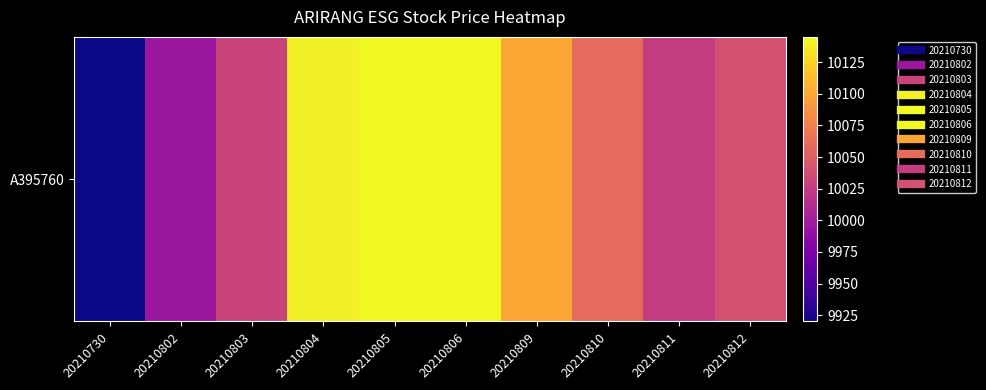

What is the sum of the values at 20210806 and 20210809?

20245